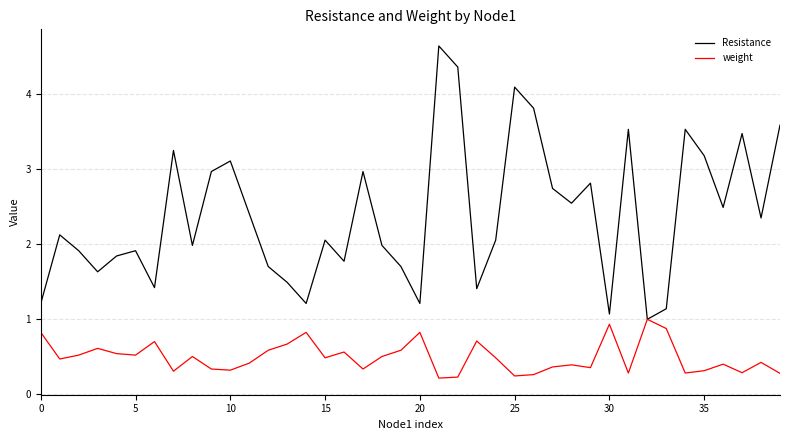

What is the difference between the maximum and second lowest values in the Resistance series?

3.6